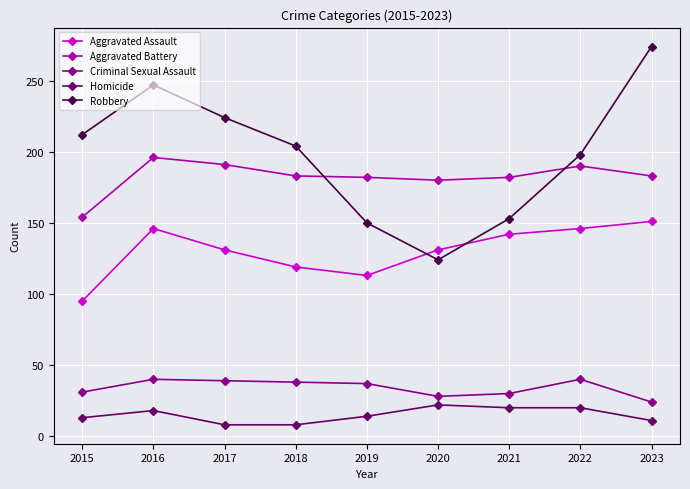

In Criminal Sexual Assault, how many points are higher than both neighbors (excluding endpoints)?

2